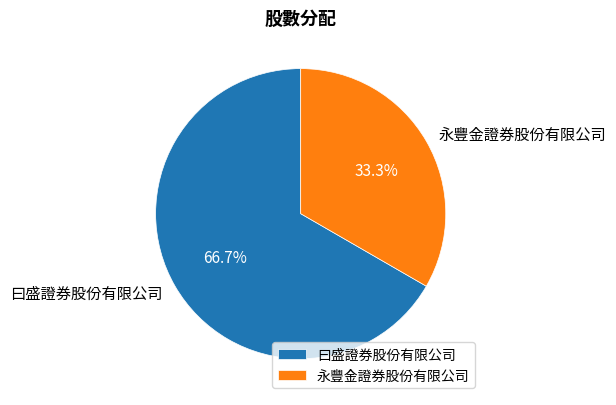

Which category has the smallest portion of the pie?

永豐金證券股份有限公司